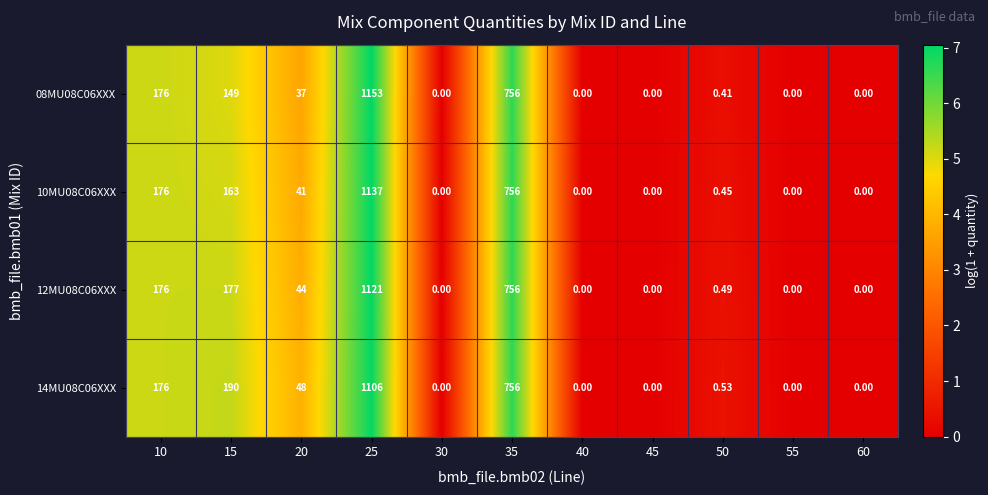

Between 20 and 40, which series saw the biggest shift?

14MU08C06XXX